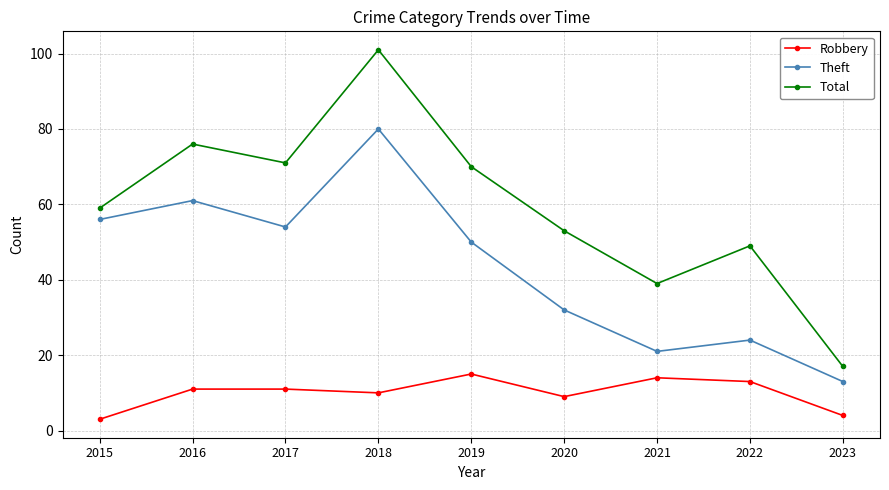

True or false: Robbery has more than 0 interior local peaks.

True